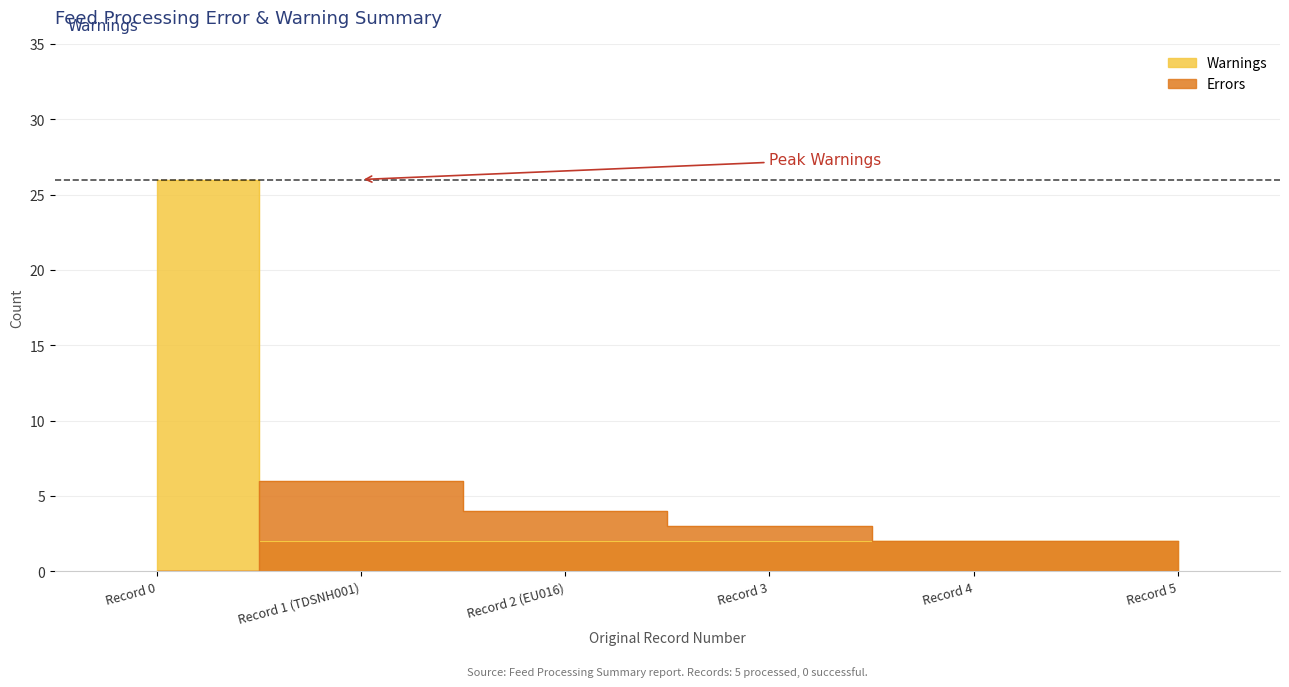

The value of Errors at Record 5 is 2. True or false?

True